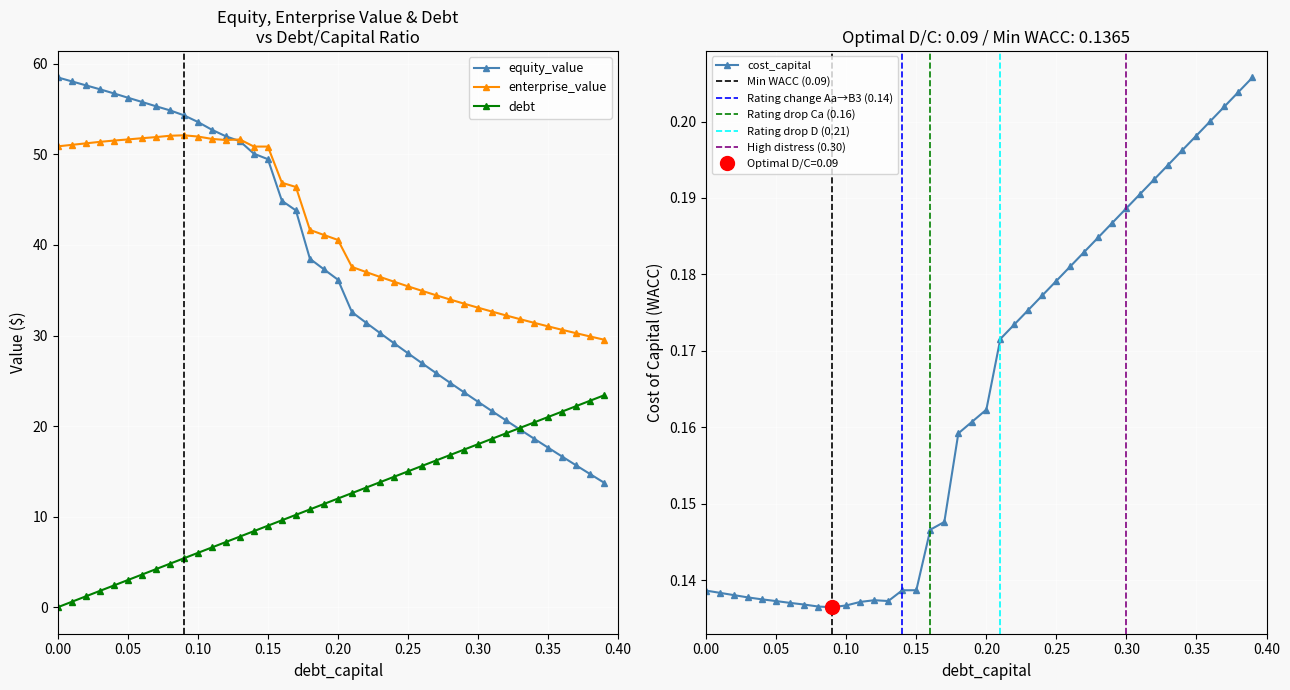

How many lines are shown in the chart?

4